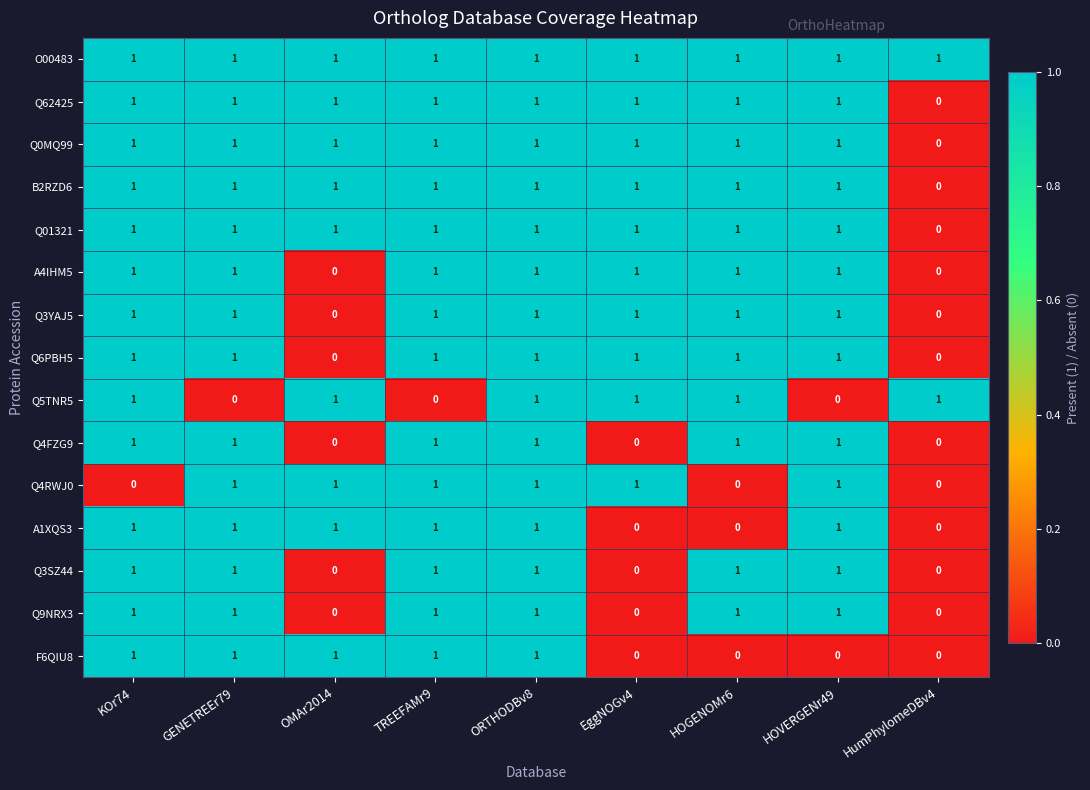

At which label does Q62425 reach its minimum?

HumPhylomeDBv4